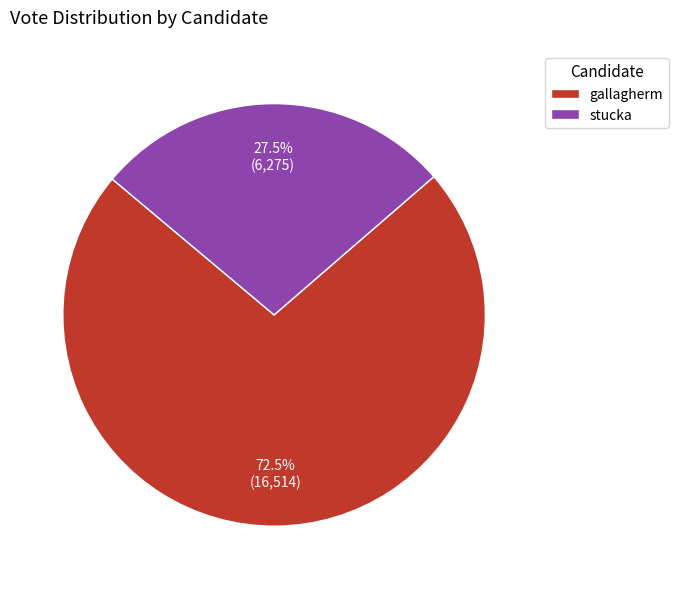

Count the number of slices in the pie.

2